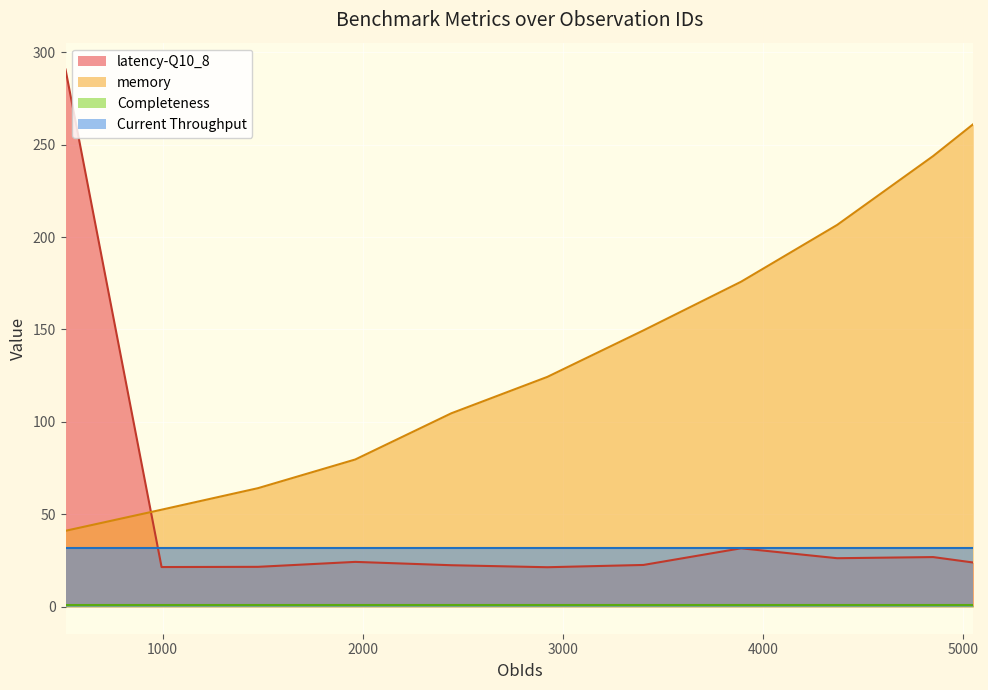

Does the chart display data point markers on the line(s)?

No